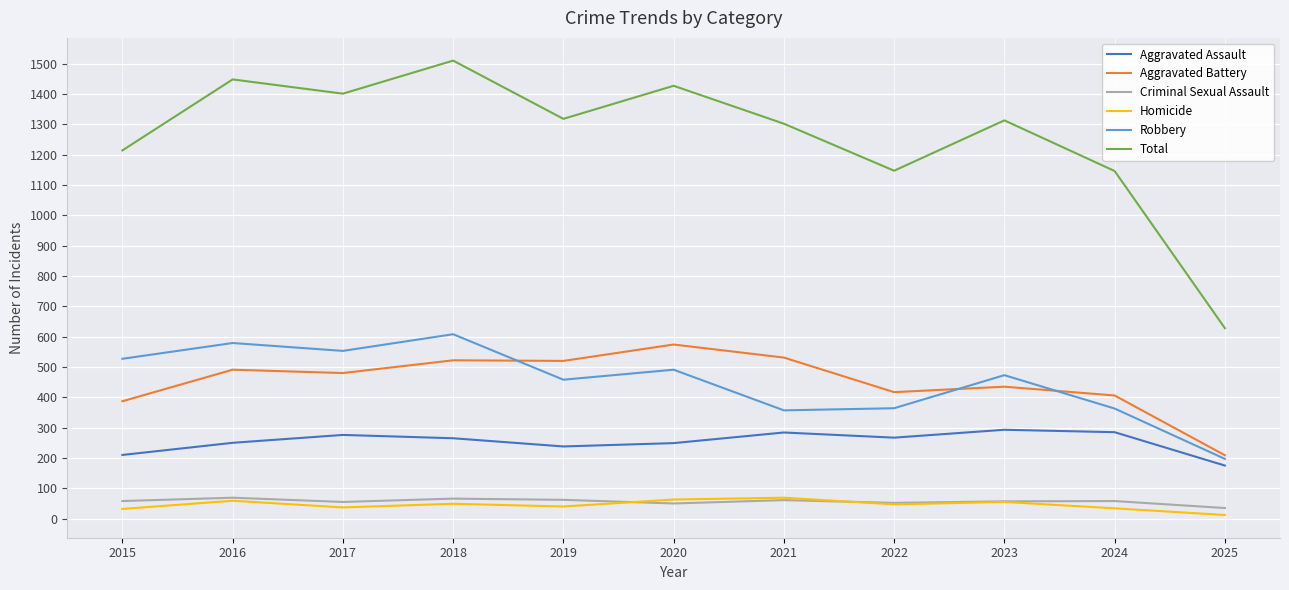

Which category has the highest value across all series?

2018